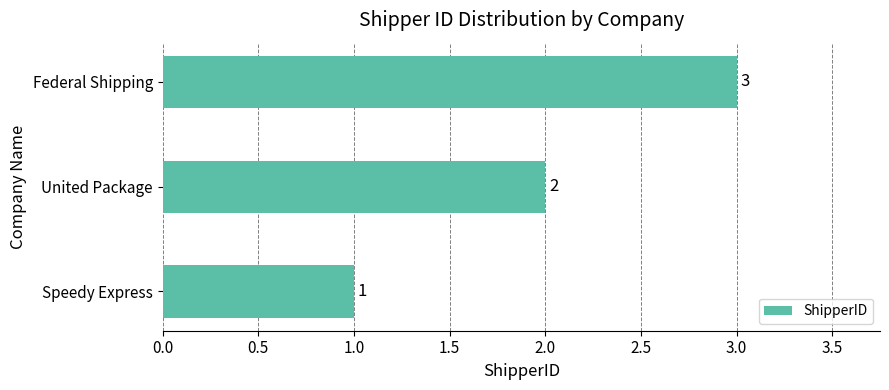

What is the maximum value shown in the chart?

3